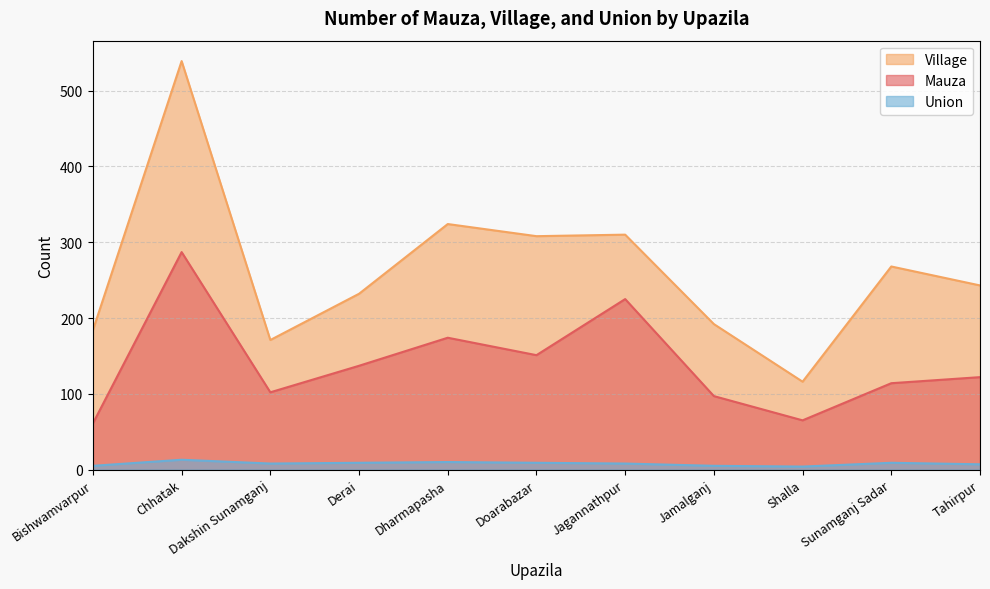

Which series has the largest total across all categories?

Village